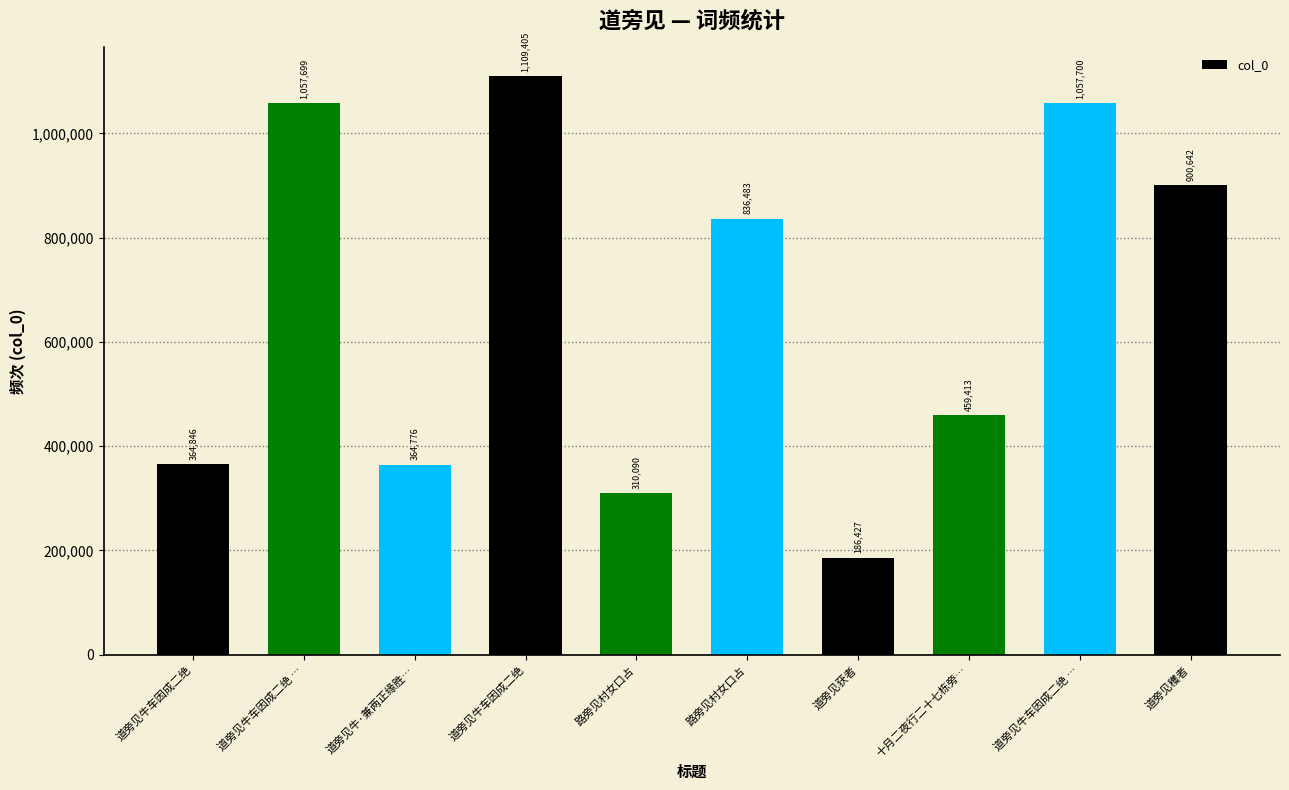

How many series are shown in this chart?

1